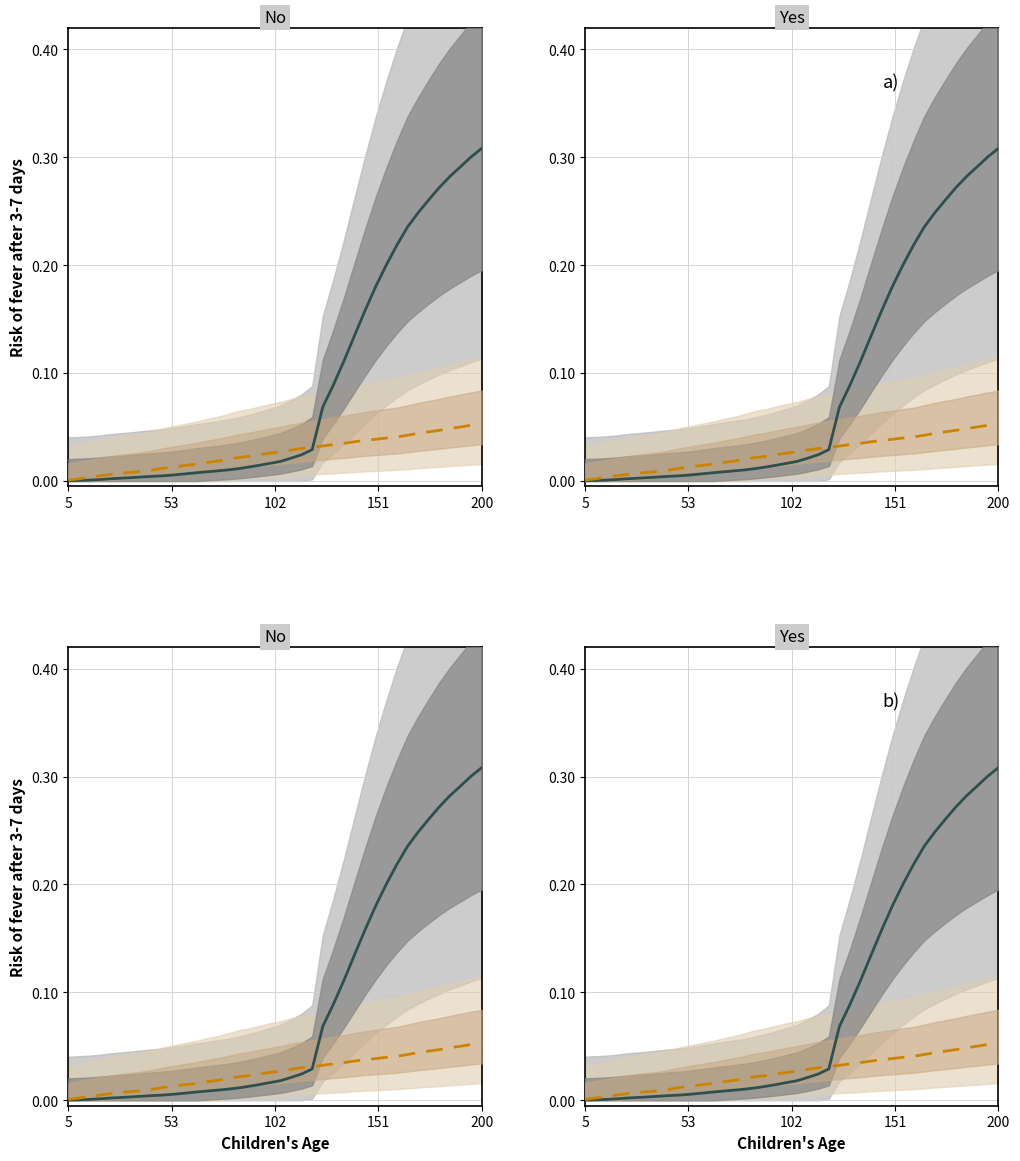

At which category is the sum across all series the highest?

200